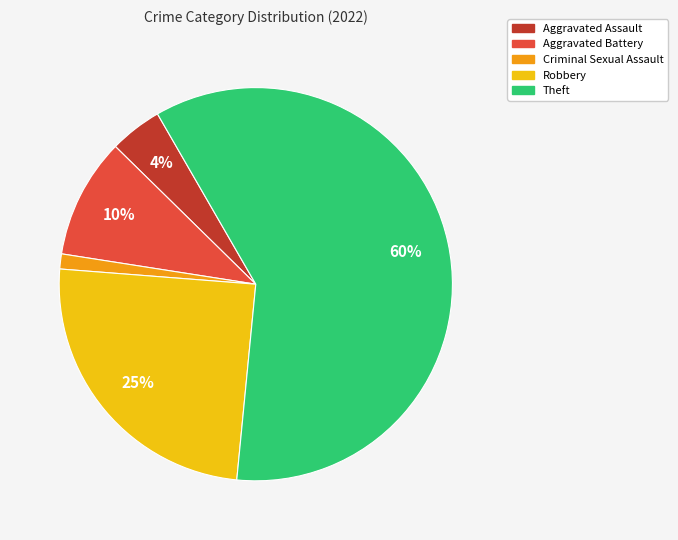

Combined, do Robbery and Theft account for over 50%?

Yes